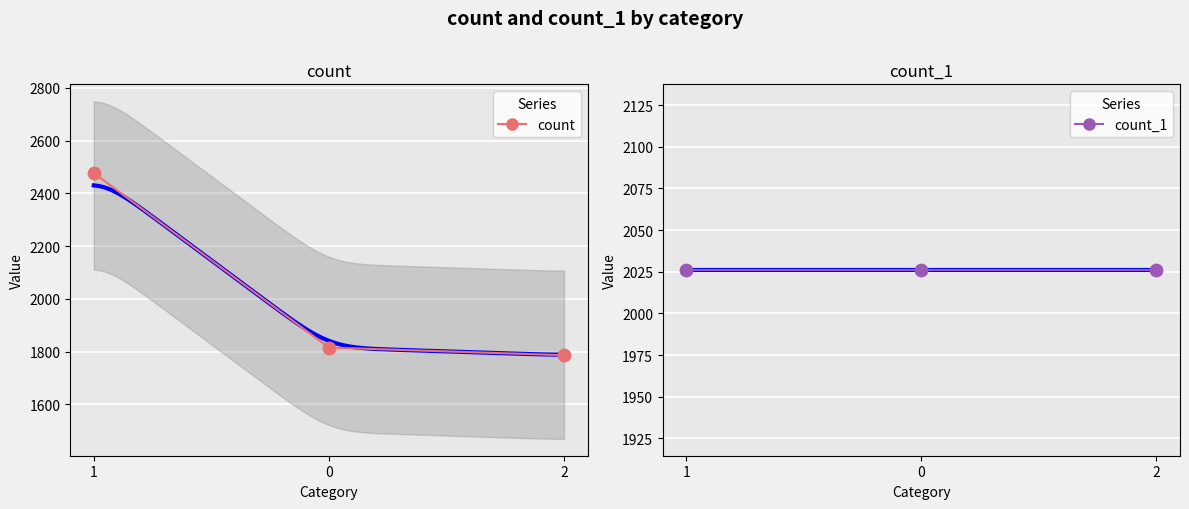

Which series reaches the maximum Y coordinate?

count